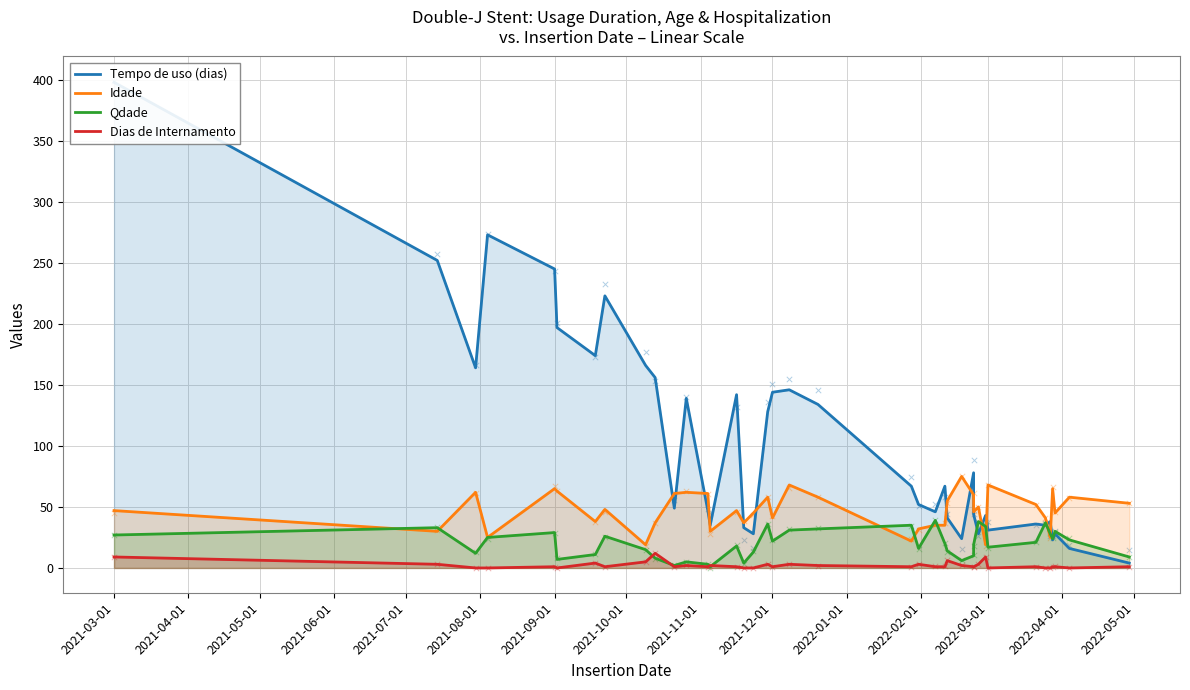

Is the value of Idade at 16 greater than the value of Dias de Internamento at 34?

Yes